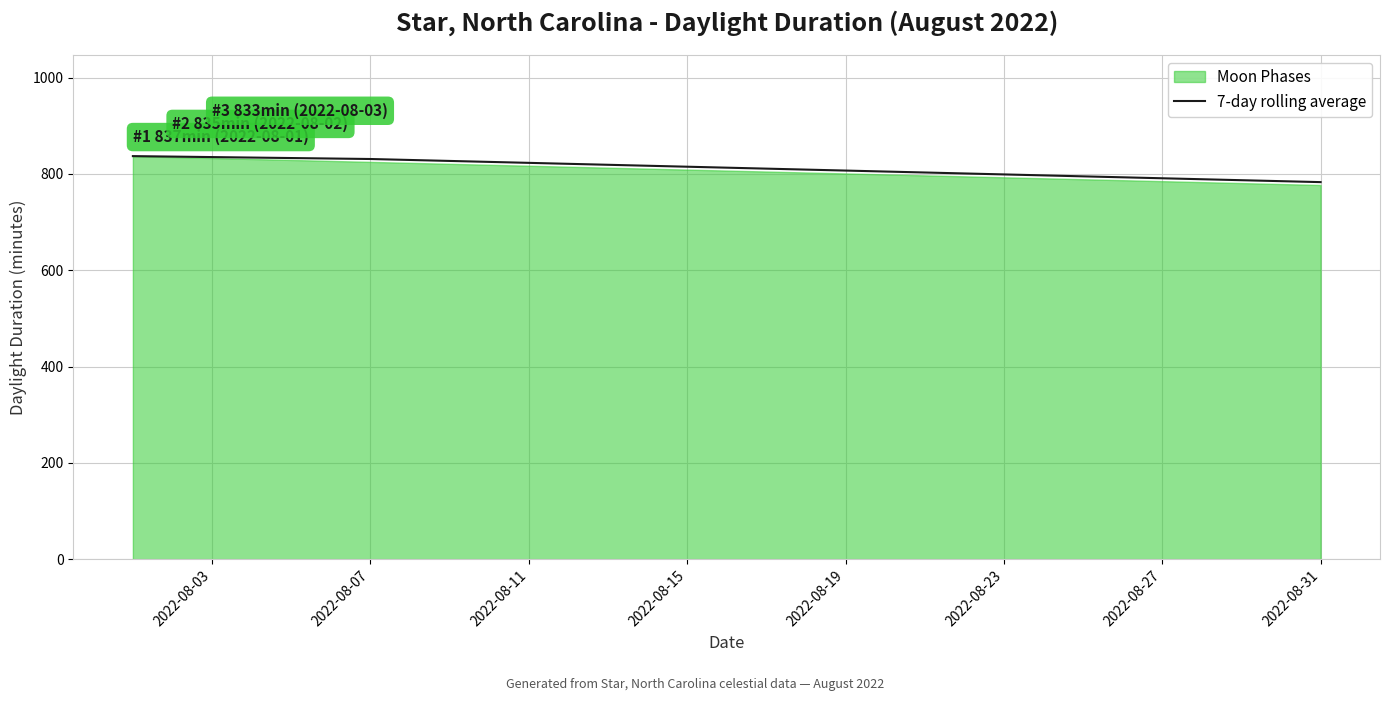

What is the highest value of the 7-day rolling average series?

837